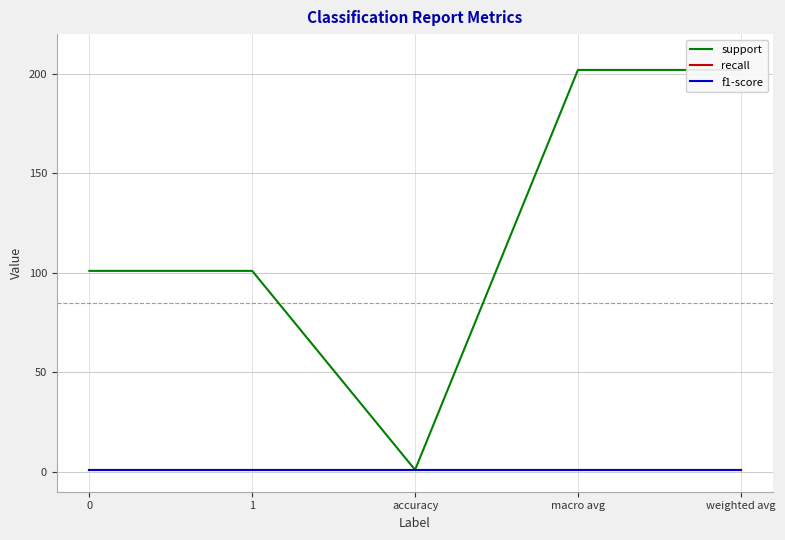

What is the lowest value of the f1-score series?

1